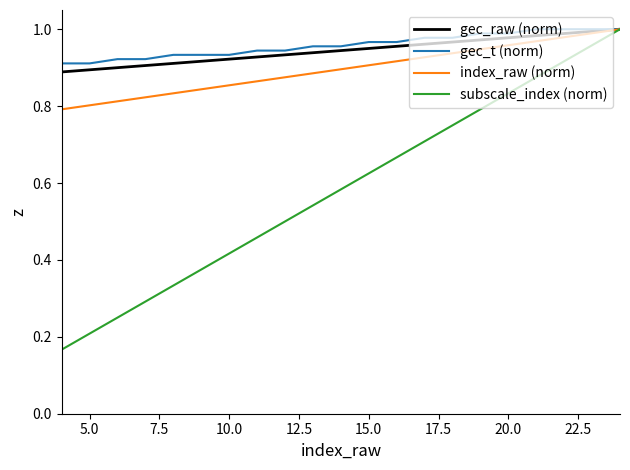

Rank the series by their maximum value, from highest to lowest.

gec_raw (norm), gec_t (norm), index_raw (norm), subscale_index (norm)